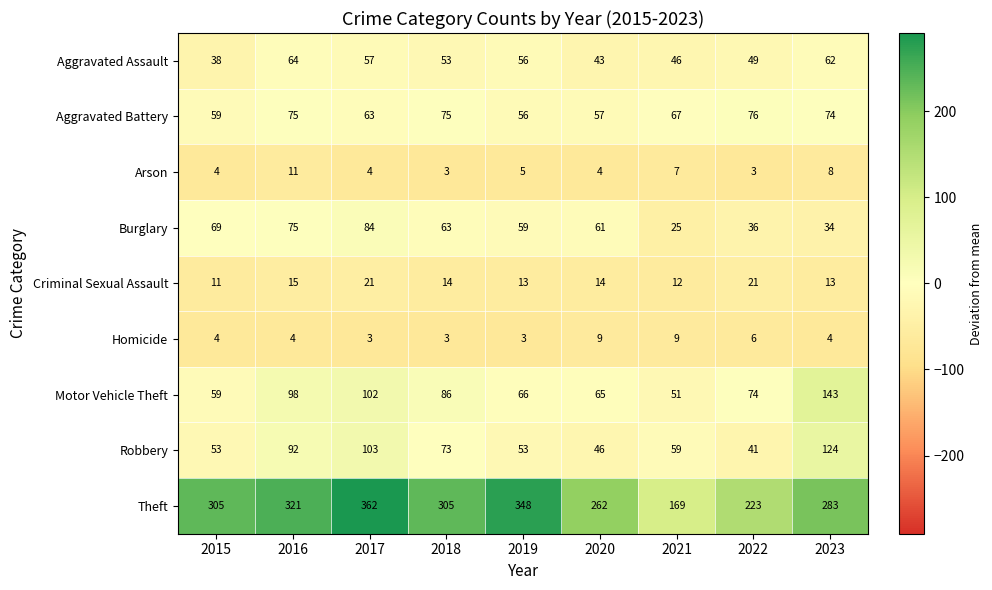

At which category is the sum across all series the highest?

2017